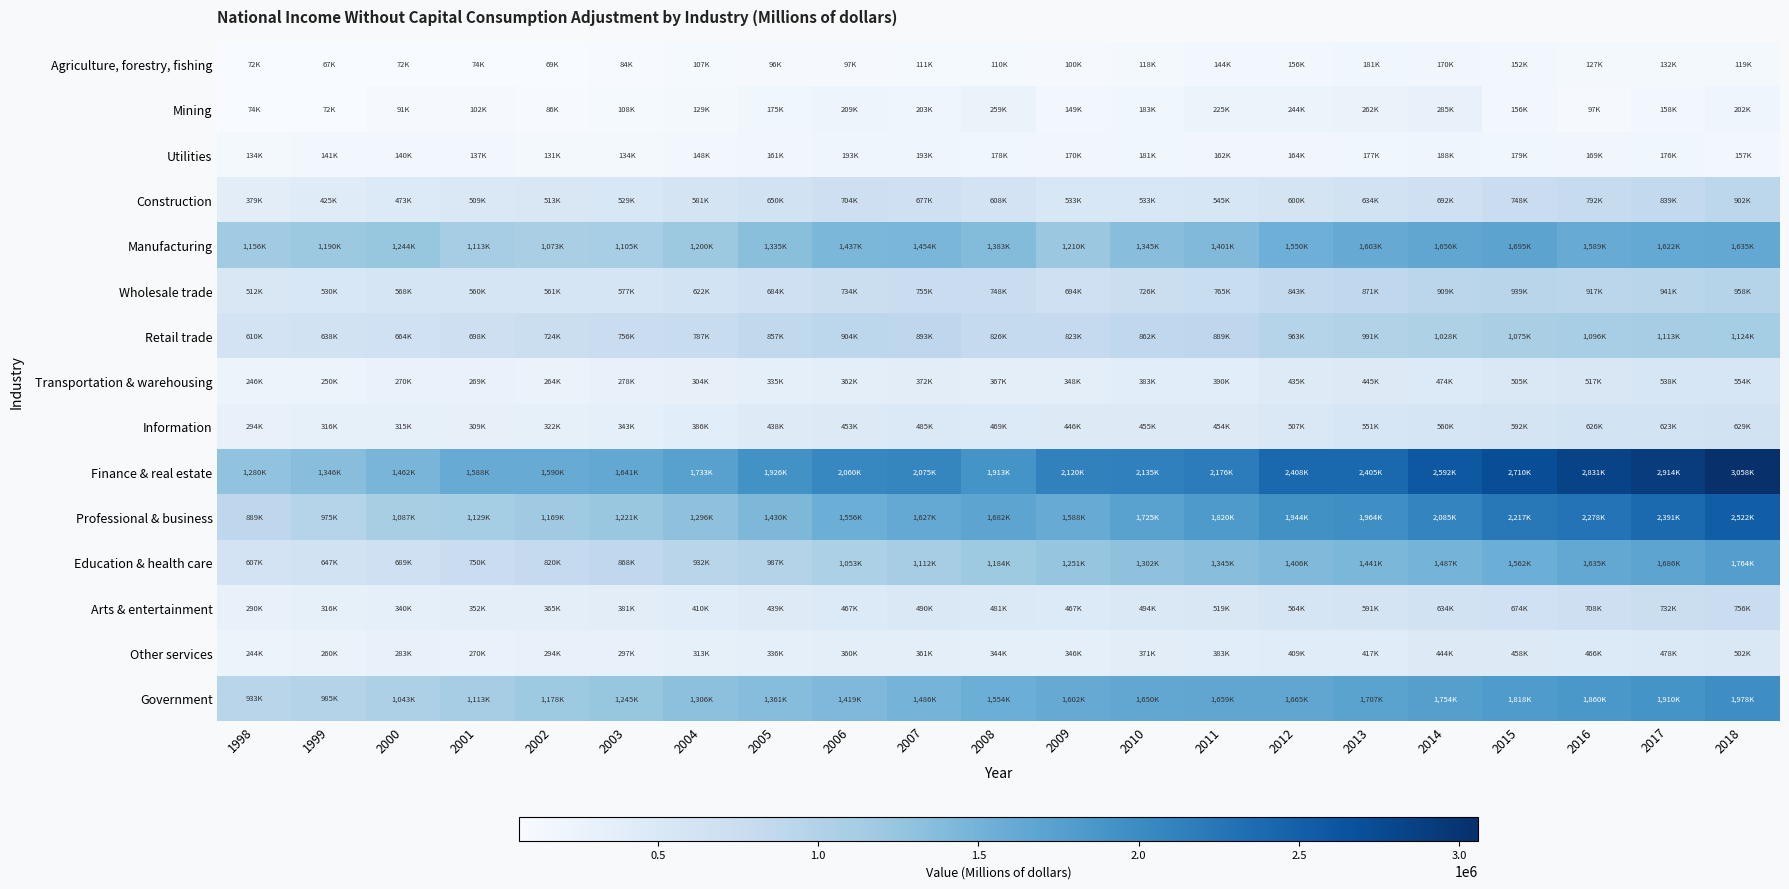

Reading right to left, list all the values displayed in this chart.

Agriculture, forestry, fishing: 2018=119732	2017=132983	2016=127567	2015=152890	2014=170762	2013=181205	2012=156080	2011=144437	2010=118326	2009=100739	2008=110232	2007=111421	2006=97294	2005=96973	2004=107422	2003=84833	2002=69553	2001=74127	2000=72301	1999=67421	1998=72695
Mining: 2018=202708	2017=158541	2016=97644	2015=156643	2014=285370	2013=262878	2012=244599	2011=225592	2010=183627	2009=149744	2008=259391	2007=203267	2006=209707	2005=175963	2004=129661	2003=108880	2002=86511	2001=102244	2000=91447	1999=72121	1998=74172
Utilities: 2018=157749	2017=176073	2016=169138	2015=179628	2014=188430	2013=177511	2012=164763	2011=162150	2010=181851	2009=170550	2008=178661	2007=193111	2006=193190	2005=161805	2004=148421	2003=134975	2002=131900	2001=137759	2000=140373	1999=141885	1998=134383
Construction: 2018=902469	2017=839952	2016=792367	2015=748830	2014=692087	2013=634471	2012=600685	2011=545057	2010=533264	2009=533662	2008=608571	2007=677307	2006=704400	2005=650900	2004=581897	2003=529520	2002=513808	2001=509299	2000=473661	1999=425373	1998=379196
Manufacturing: 2018=1635318	2017=1622216	2016=1589445	2015=1695568	2014=1656627	2013=1603633	2012=1550365	2011=1401500	2010=1345814	2009=1210288	2008=1383224	2007=1454751	2006=1437729	2005=1335373	2004=1200433	2003=1105313	2002=1073863	2001=1113390	2000=1244078	1999=1190883	1998=1156412
Wholesale trade: 2018=958167	2017=941617	2016=917007	2015=939485	2014=909363	2013=871943	2012=843478	2011=765599	2010=726655	2009=694516	2008=748341	2007=755046	2006=734622	2005=684118	2004=622756	2003=577079	2002=561969	2001=560281	2000=568271	1999=530775	1998=512828
Retail trade: 2018=1124094	2017=1113822	2016=1096621	2015=1075846	2014=1028476	2013=991662	2012=963918	2011=889486	2010=862626	2009=823214	2008=826600	2007=893910	2006=904405	2005=857009	2004=787141	2003=756041	2002=724156	2001=698431	2000=664968	1999=638034	1998=610037
Transportation & warehousing: 2018=554373	2017=538056	2016=517679	2015=505112	2014=474852	2013=445360	2012=435766	2011=390598	2010=383313	2009=348757	2008=367233	2007=372109	2006=362269	2005=335089	2004=304129	2003=278286	2002=264439	2001=269227	2000=270266	1999=250604	1998=246146
Information: 2018=629690	2017=623962	2016=626348	2015=592642	2014=560679	2013=551757	2012=507595	2011=454669	2010=455940	2009=446803	2008=469175	2007=485085	2006=453616	2005=438832	2004=386008	2003=343809	2002=322244	2001=309893	2000=315171	1999=316077	1998=294322
Finance & real estate: 2018=3058845	2017=2914022	2016=2831867	2015=2710661	2014=2592275	2013=2405683	2012=2408736	2011=2176198	2010=2135489	2009=2120392	2008=1913038	2007=2075438	2006=2060971	2005=1926253	2004=1733613	2003=1641147	2002=1590074	2001=1588857	2000=1462347	1999=1346297	1998=1280857
Professional & business: 2018=2522588	2017=2391190	2016=2278238	2015=2217822	2014=2085653	2013=1964955	2012=1944721	2011=1820521	2010=1725654	2009=1588458	2008=1682559	2007=1627615	2006=1556192	2005=1430185	2004=1296048	2003=1221687	2002=1169337	2001=1129298	2000=1087086	1999=975822	1998=889820
Education & health care: 2018=1764781	2017=1686606	2016=1635861	2015=1562539	2014=1487470	2013=1441311	2012=1406075	2011=1345983	2010=1302520	2009=1251075	2008=1184033	2007=1112507	2006=1053180	2005=987120	2004=932341	2003=868981	2002=820141	2001=750783	2000=689542	1999=647114	1998=607064
Arts & entertainment: 2018=756623	2017=732121	2016=708742	2015=674574	2014=634880	2013=591538	2012=564494	2011=519880	2010=494151	2009=467016	2008=481754	2007=490903	2006=467899	2005=439387	2004=410745	2003=381067	2002=365314	2001=352787	2000=340151	1999=316940	1998=290459
Other services: 2018=502499	2017=478440	2016=466239	2015=458981	2014=444418	2013=417387	2012=409689	2011=383635	2010=371283	2009=346905	2008=344482	2007=361971	2006=360686	2005=336830	2004=313640	2003=297891	2002=294420	2001=270809	2000=283211	1999=260172	1998=244944
Government: 2018=1978959	2017=1910414	2016=1860591	2015=1818075	2014=1754816	2013=1707859	2012=1665872	2011=1659906	2010=1650813	2009=1602287	2008=1554588	2007=1486757	2006=1419673	2005=1361851	2004=1306552	2003=1245212	2002=1178239	2001=1113053	2000=1043233	1999=985553	1998=933679